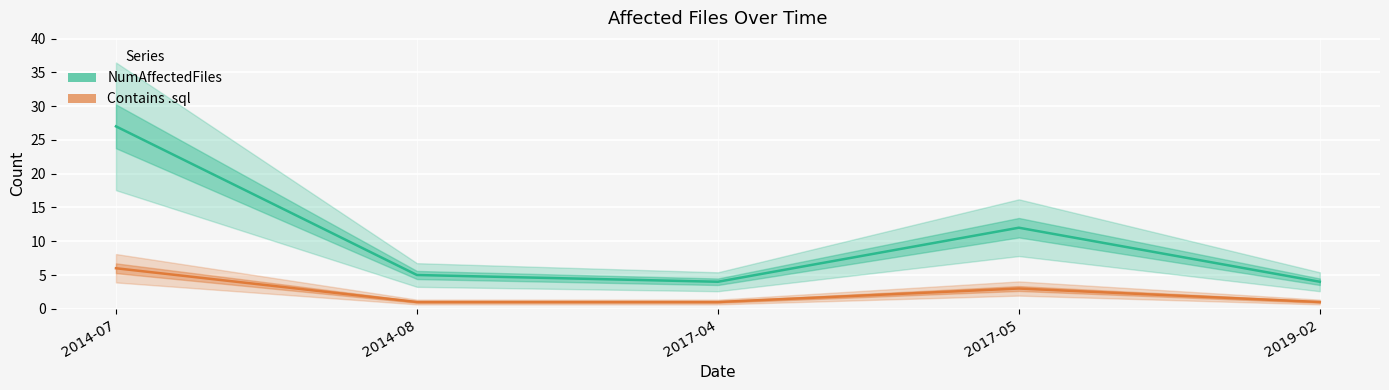

At how many categories does at least one series exceed 2?

5